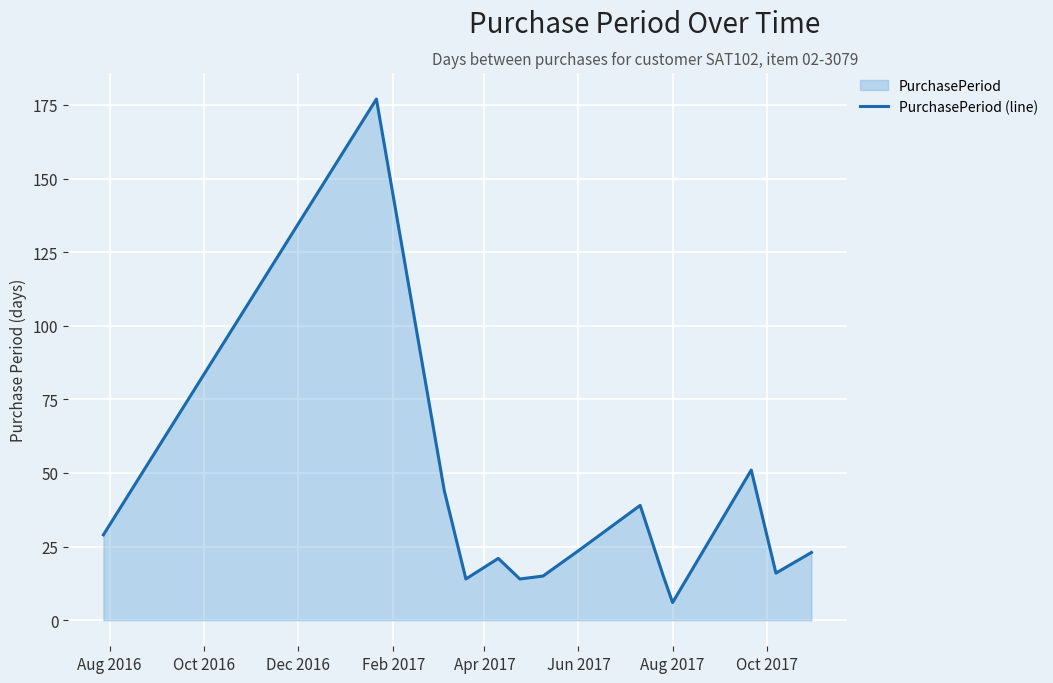

True or false: there are more than 1 points higher than both neighbors.

True